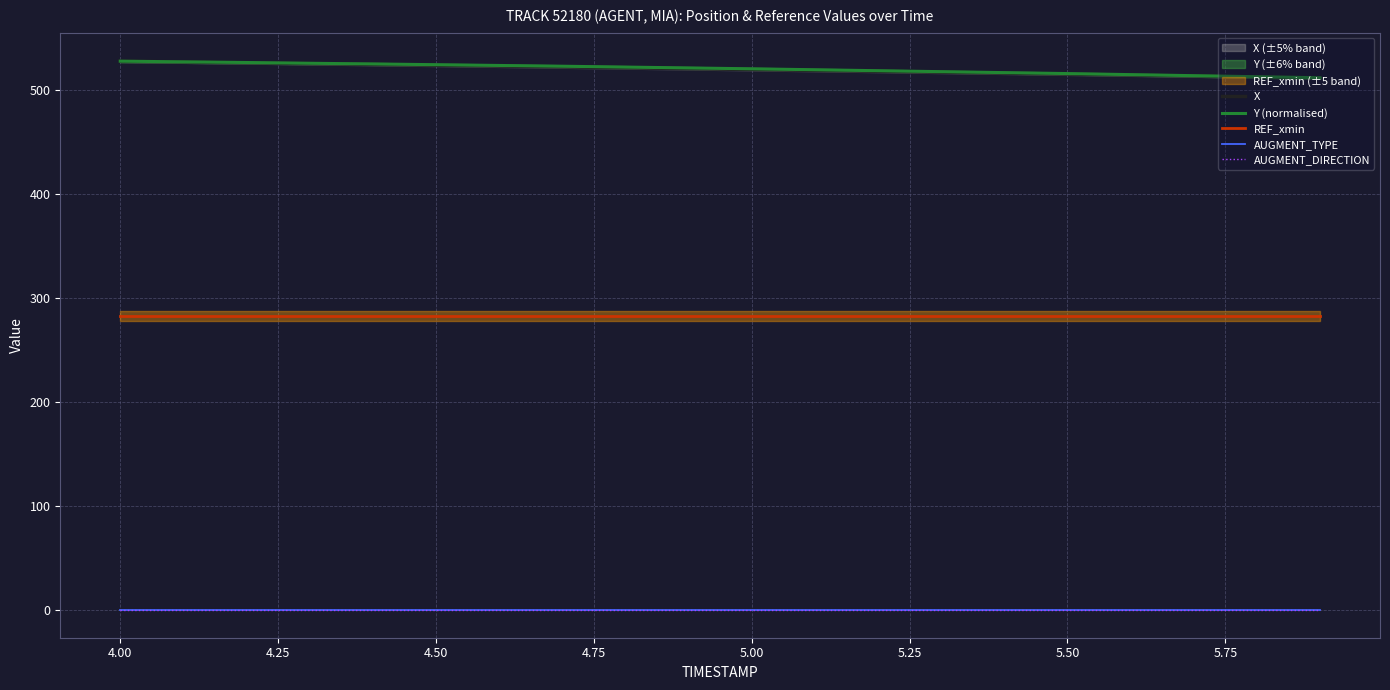

True or false: AUGMENT_TYPE has more than 1 points higher than both neighbors.

False